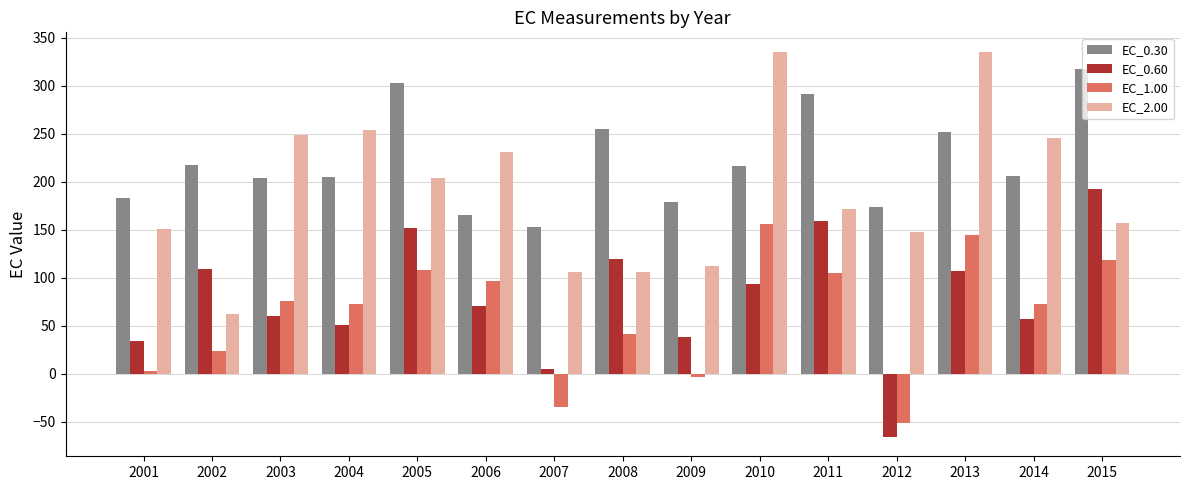

How many data points does each series have?

15